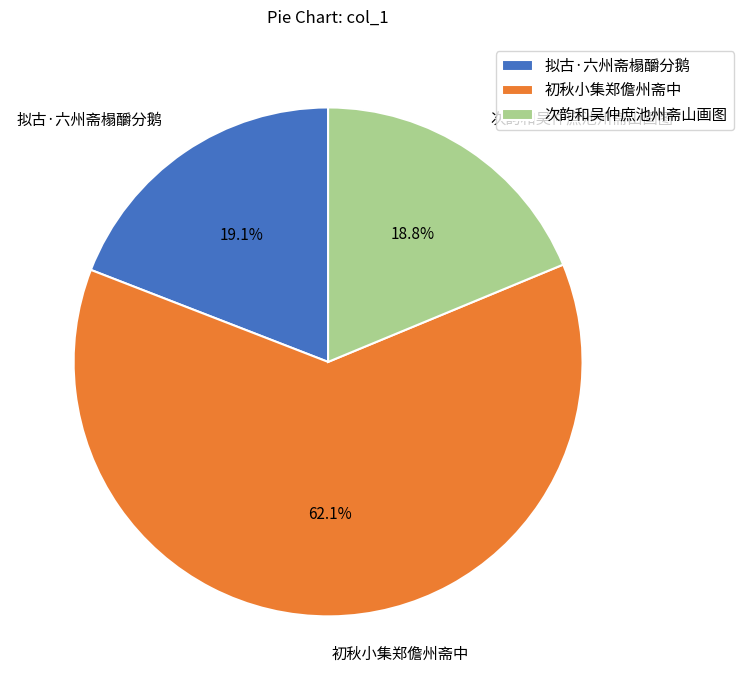

What percentage is the 初秋小集郑儋州斋中 slice, to the nearest percent?

62%